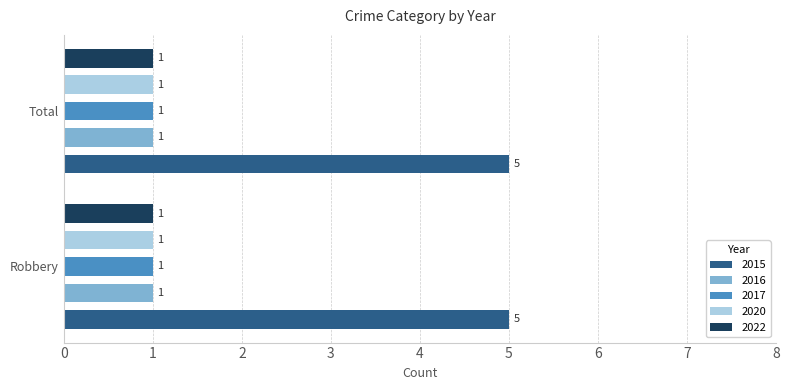

Which series has the largest range (max minus min)?

2015